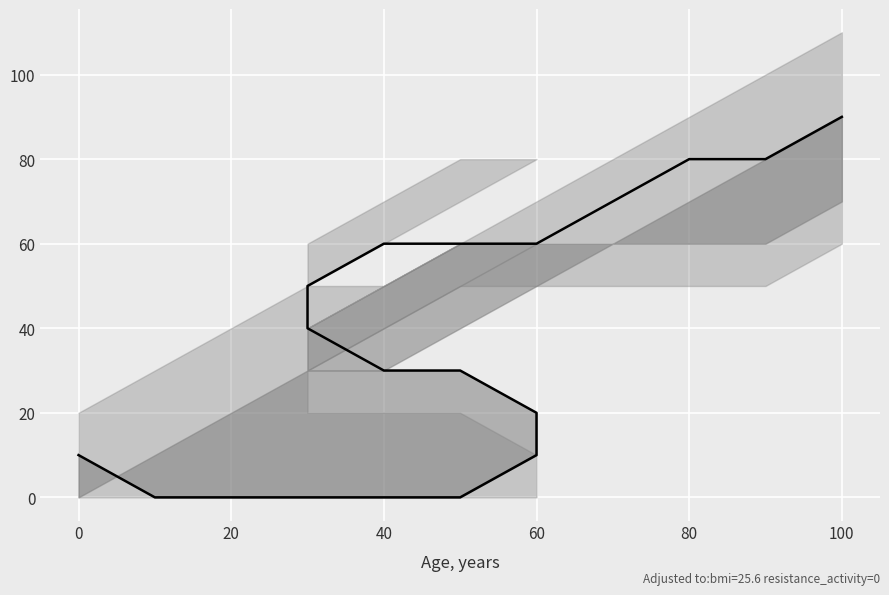

What is the maximum value shown in the chart?

90